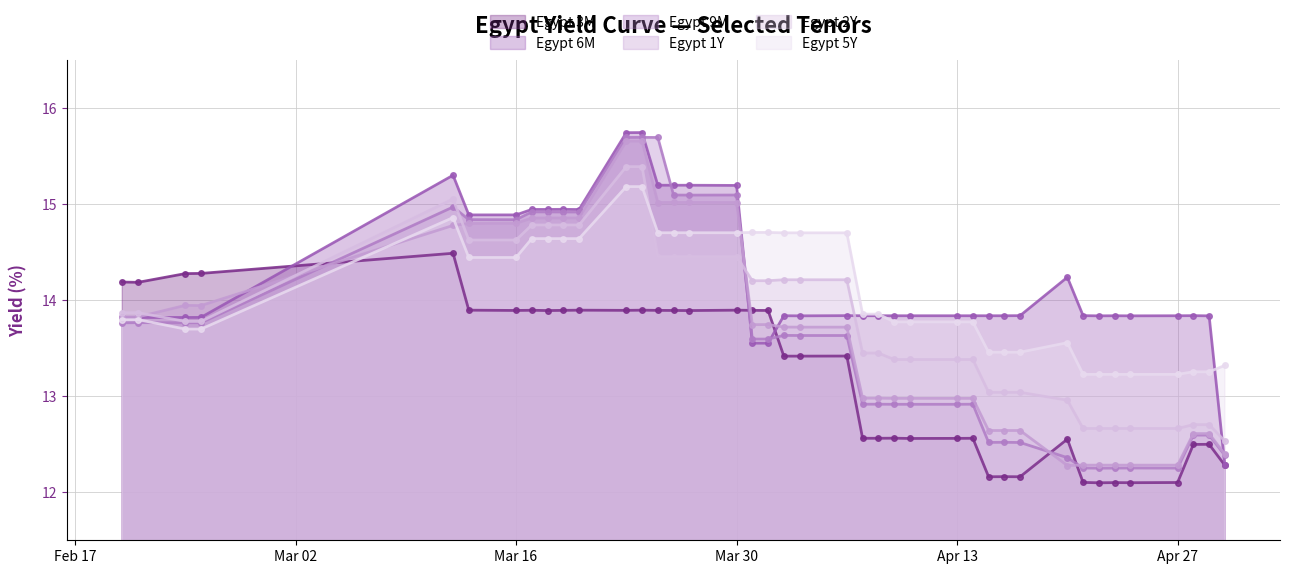

What is the sum of the Egypt 6M values at 2020-04-07 and 2020-03-20?

28.8